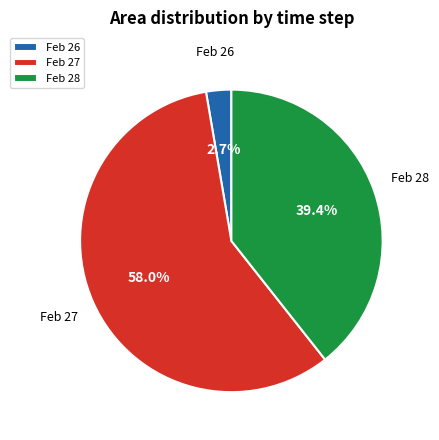

Between Feb 26 and Feb 28, which is larger?

Feb 28